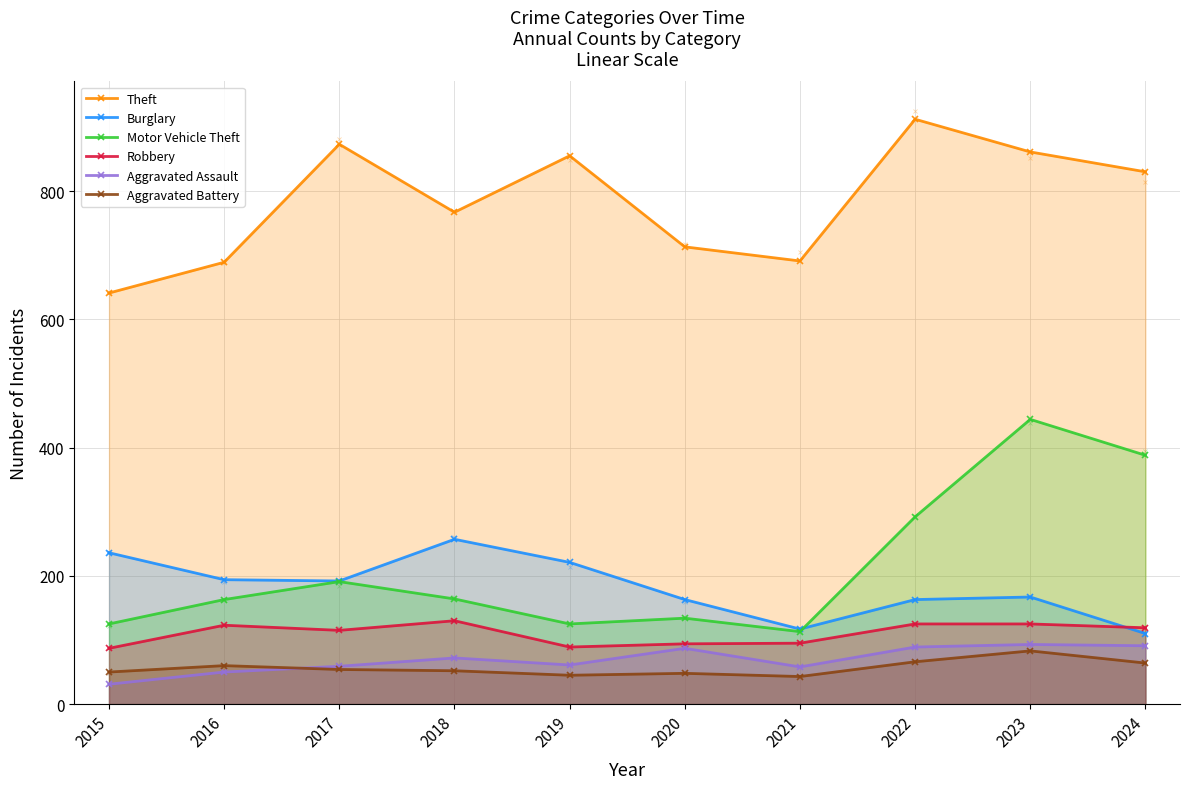

Reading left to right, what are all the values shown in this chart?

Theft: 641	689	873	767	855	713	691	912	861	830
Burglary: 236	194	192	257	221	163	117	163	167	110
Motor Vehicle Theft: 125	163	191	164	125	134	113	292	444	388
Robbery: 87	123	115	130	89	94	95	125	125	119
Aggravated Assault: 31	50	59	72	61	87	58	89	93	91
Aggravated Battery: 50	60	54	52	45	48	43	66	83	64